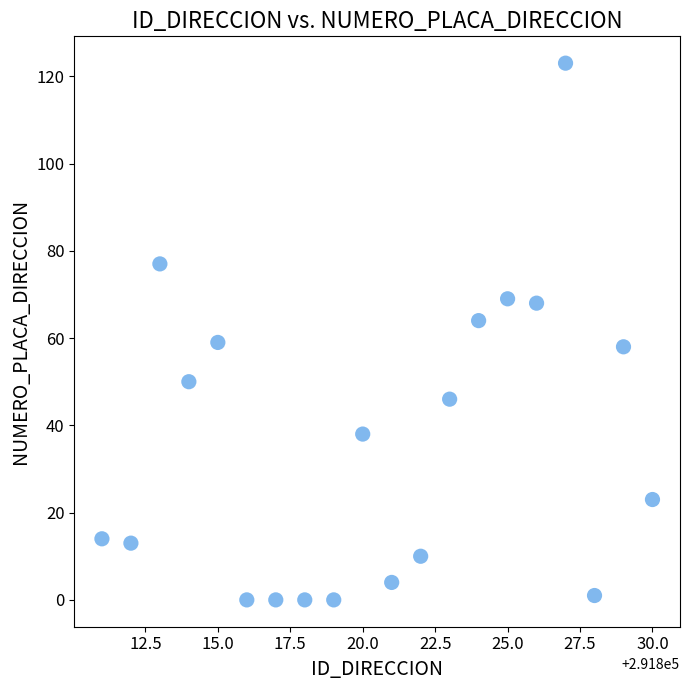

What is the range of Y values (max minus min)?

123